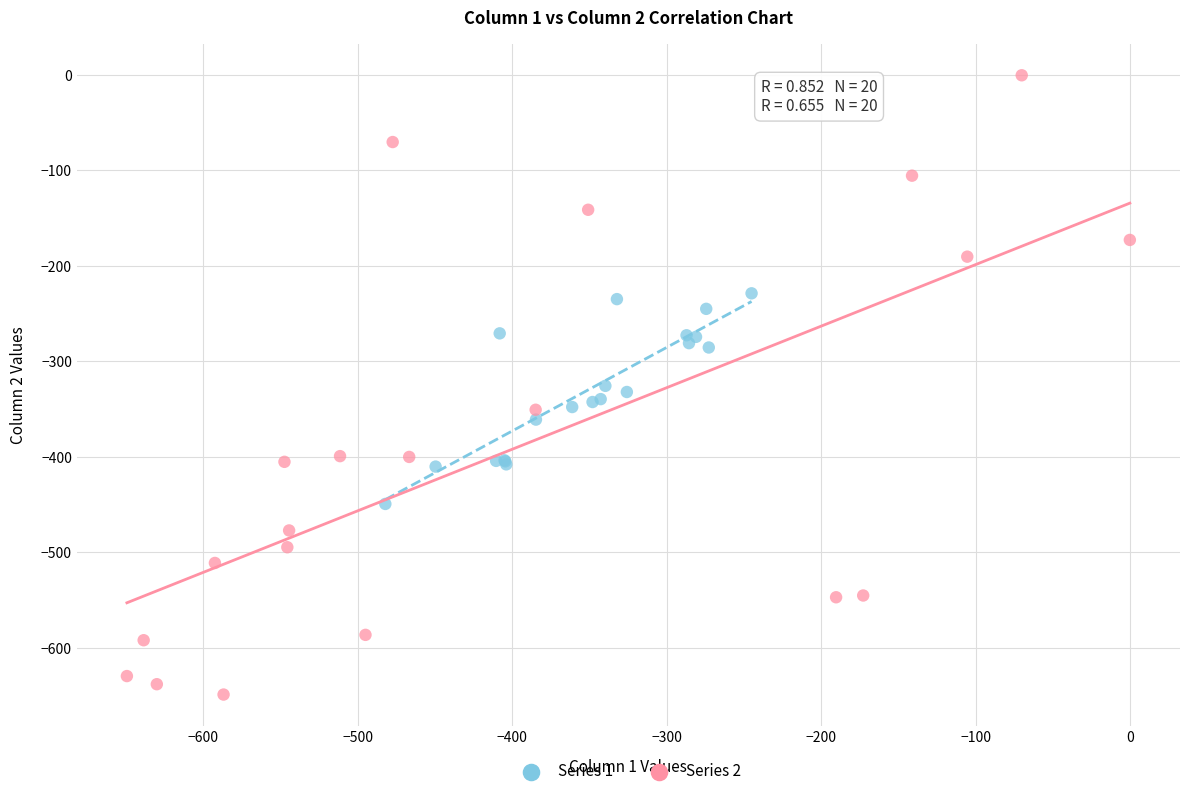

Which series reaches the minimum Y coordinate?

Series 2